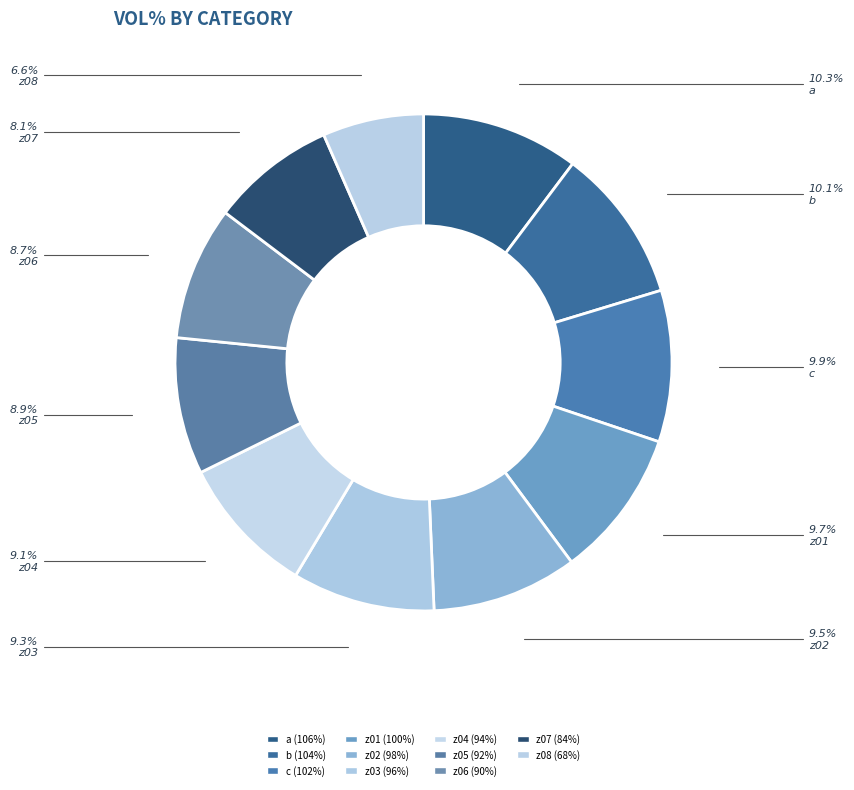

To the nearest percent, what portion does z02 represent?

9%